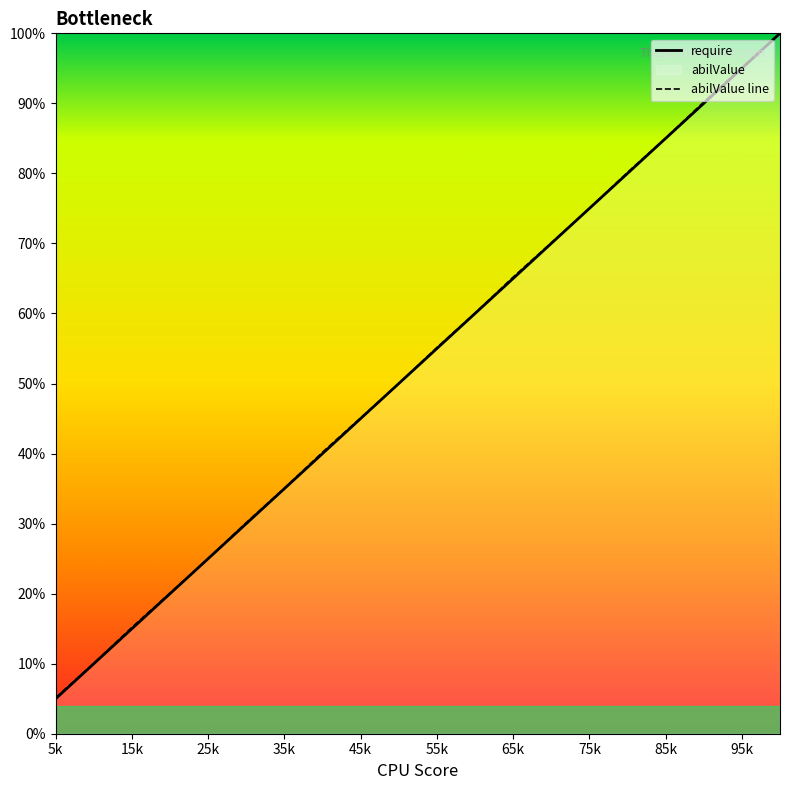

Which series has the largest total across all categories?

abilValue line